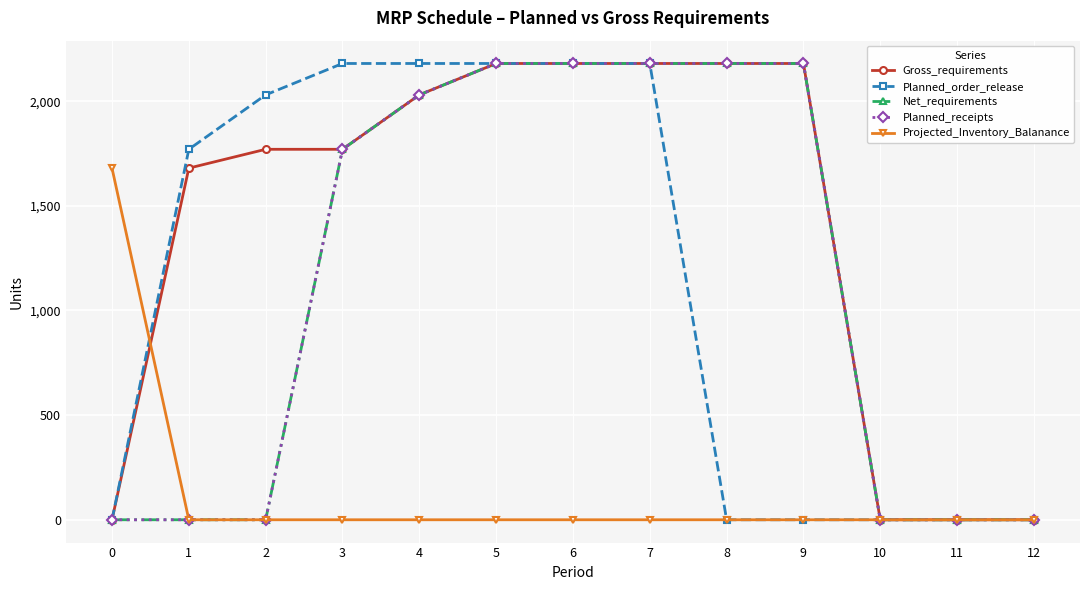

What is the average value of the Planned_receipts series?

1131